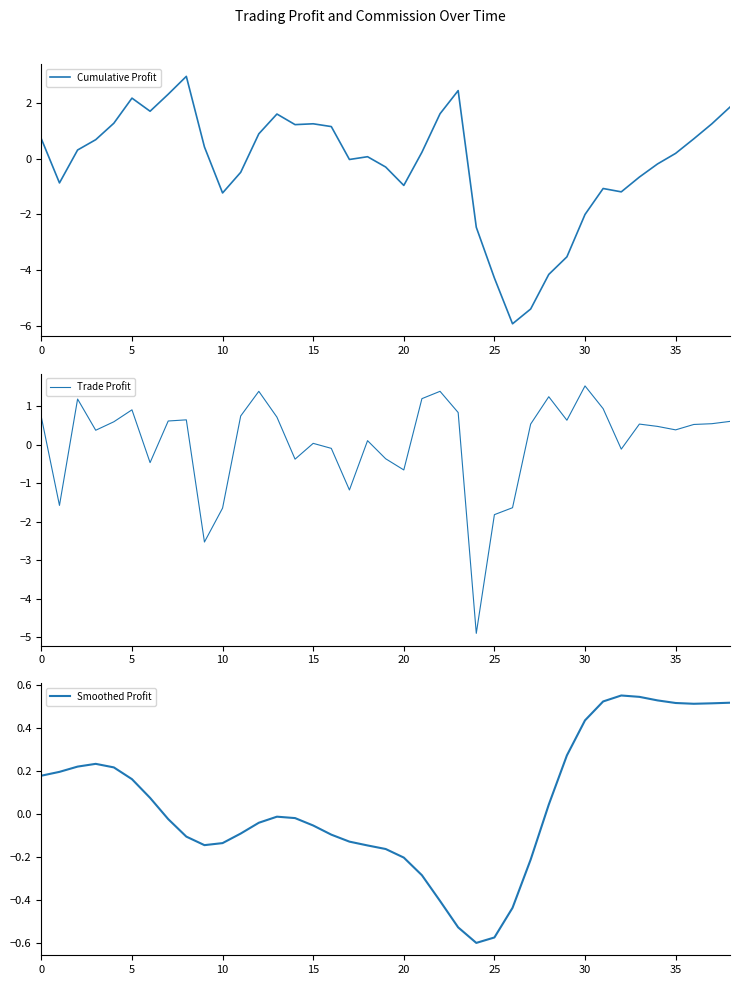

Rank the series by their maximum value, from lowest to highest.

Smoothed Profit, Trade Profit, Cumulative Profit